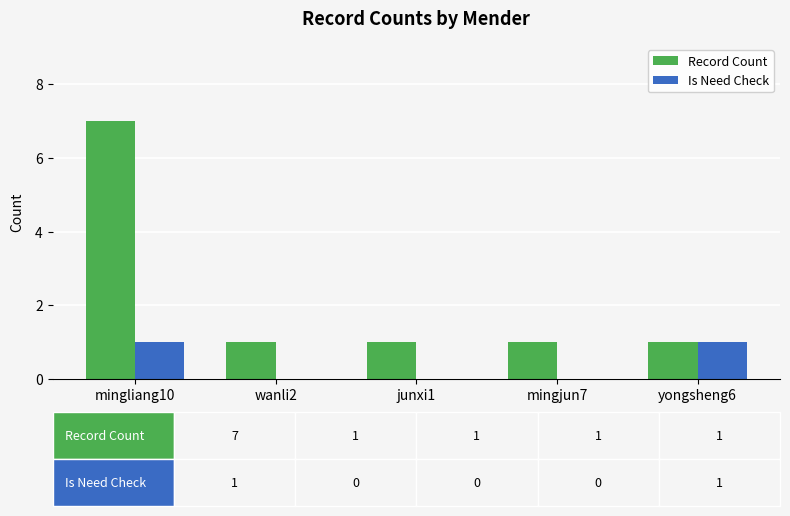

What is the sum of all Record Count values?

11